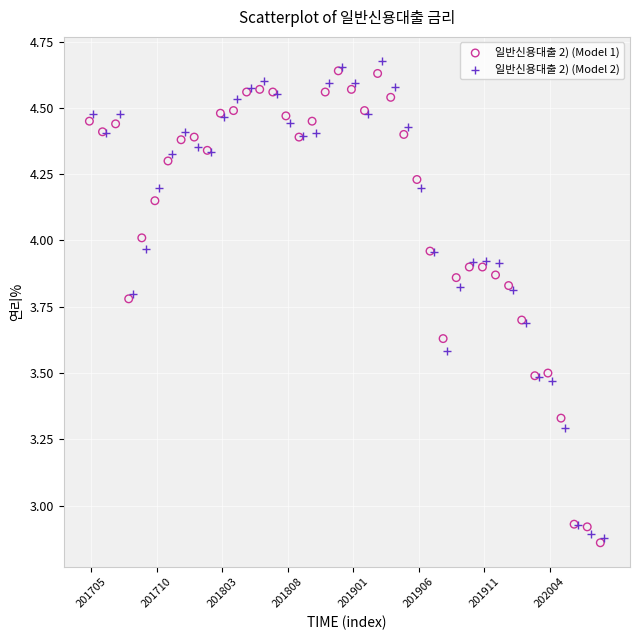

Which series reaches the minimum Y coordinate?

일반신용대출 2) (Model 1)